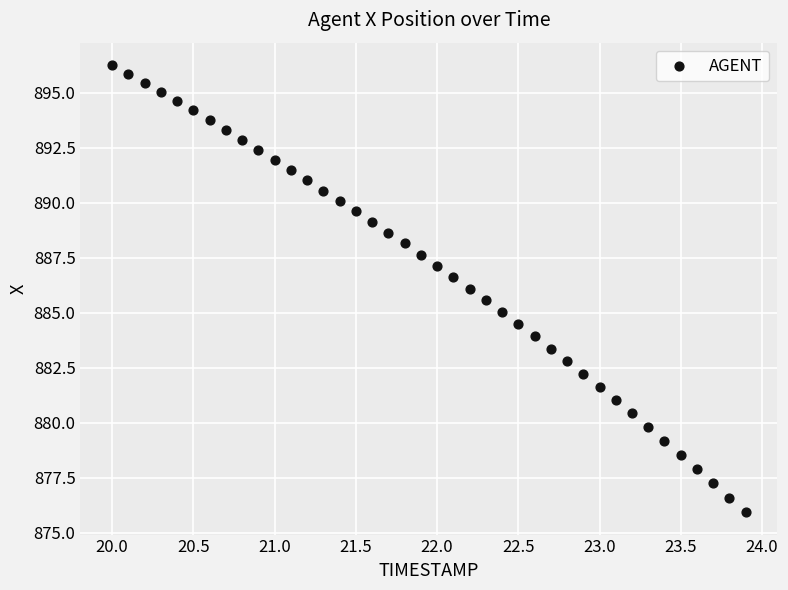

What is the range of Y values (max minus min)?

20.3